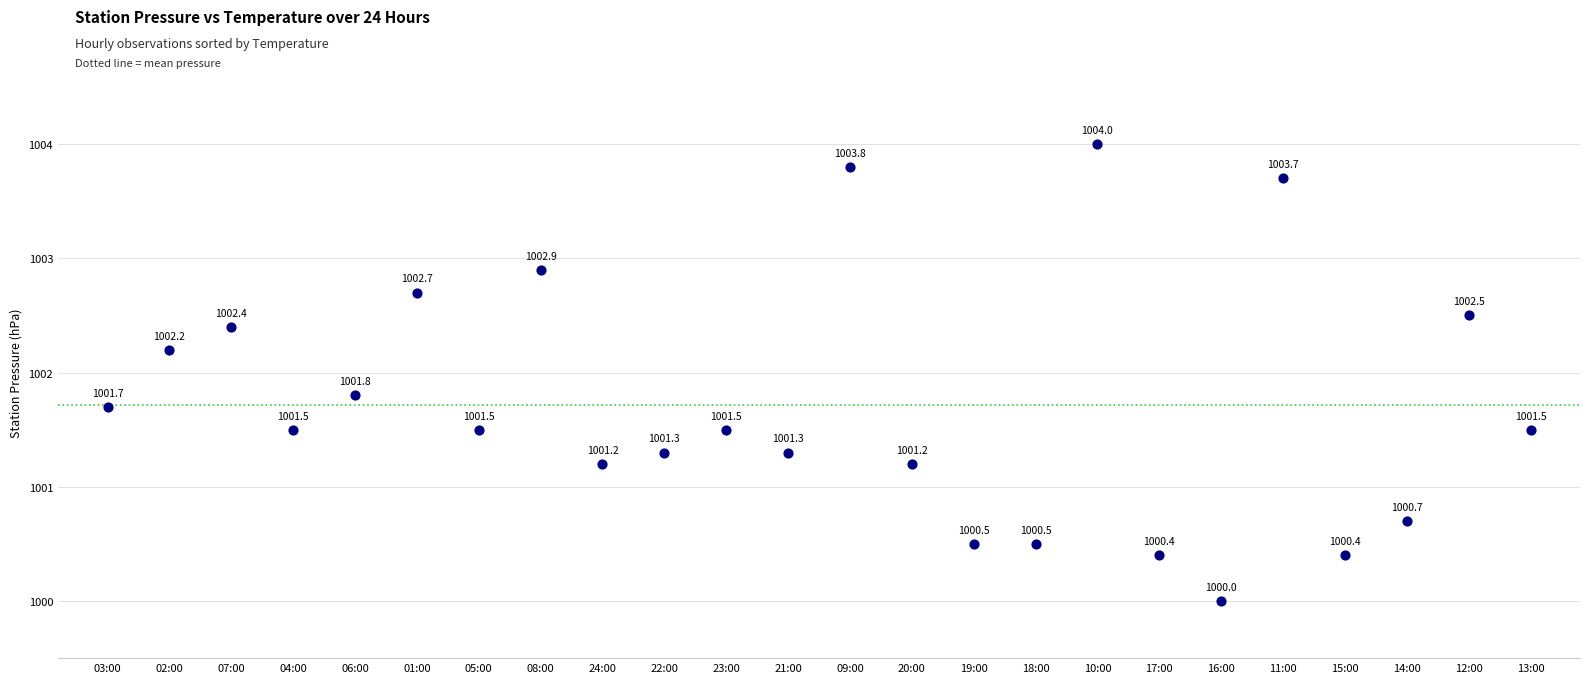

What is the range of Y values (max minus min)?

4.0